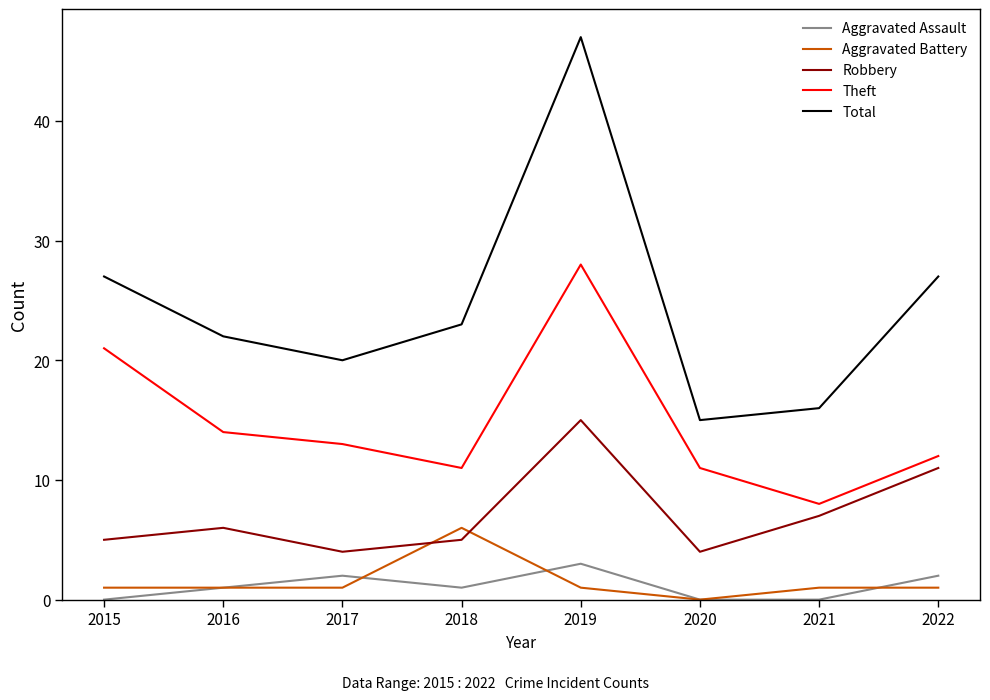

Does the chart have visible grid lines?

No